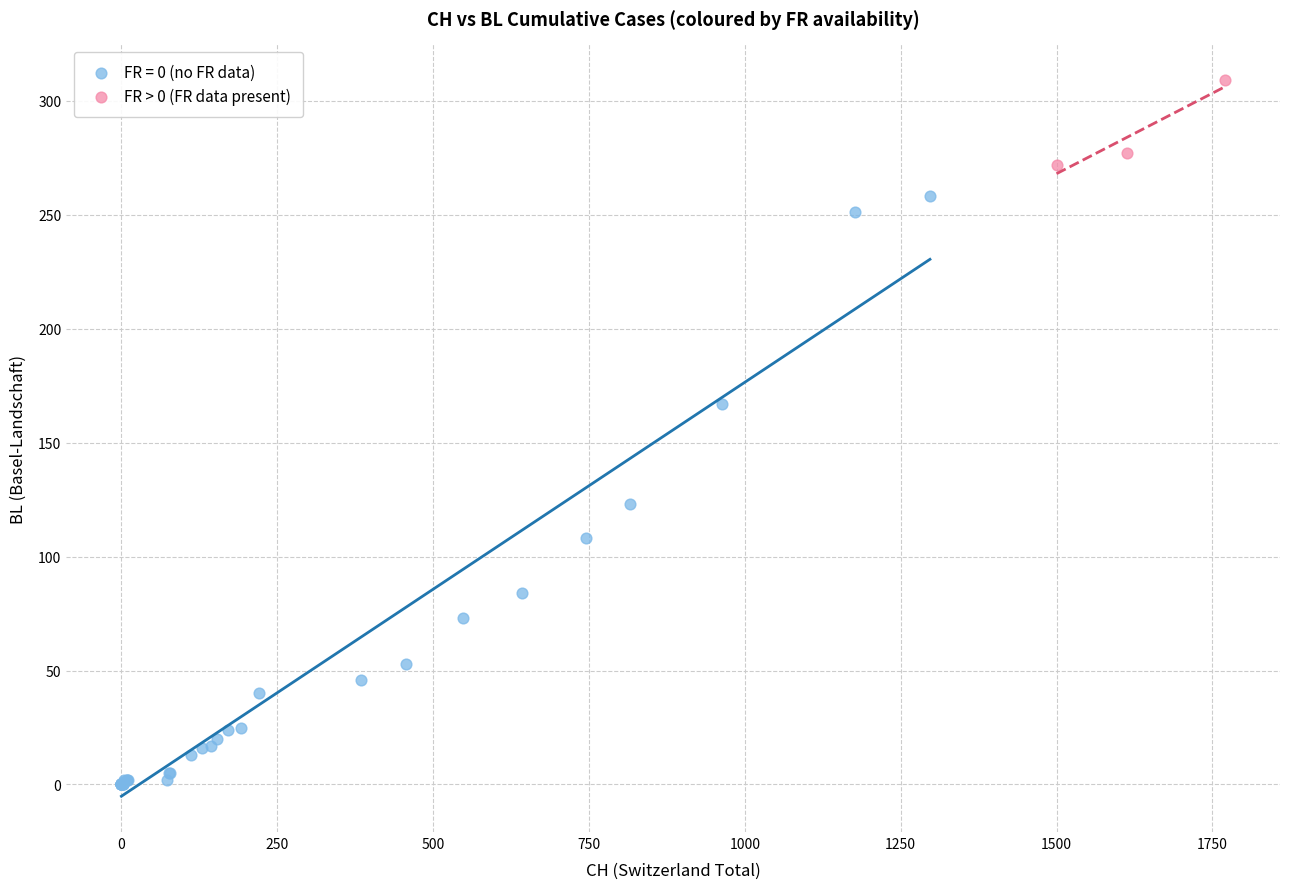

Which series has the largest Y range (max minus min)?

FR = 0 (no FR data)